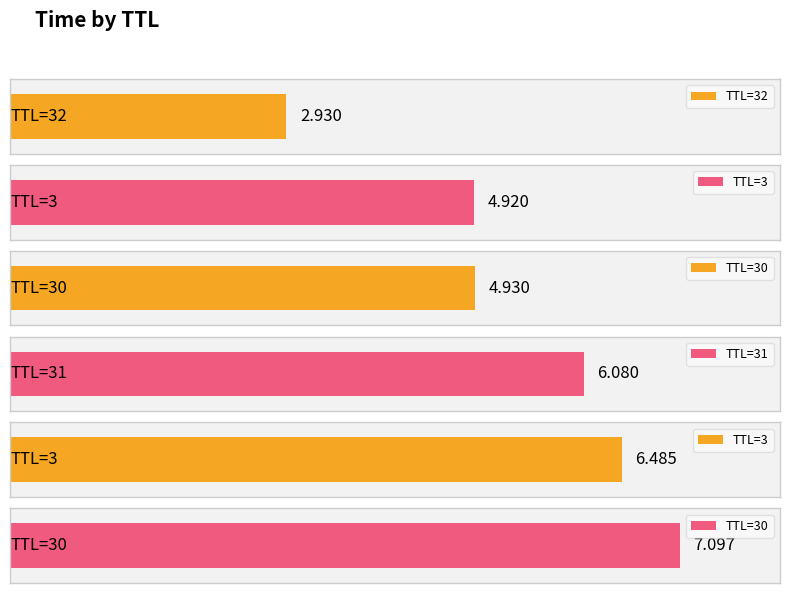

What is the label of the 5th bar from the left?

3